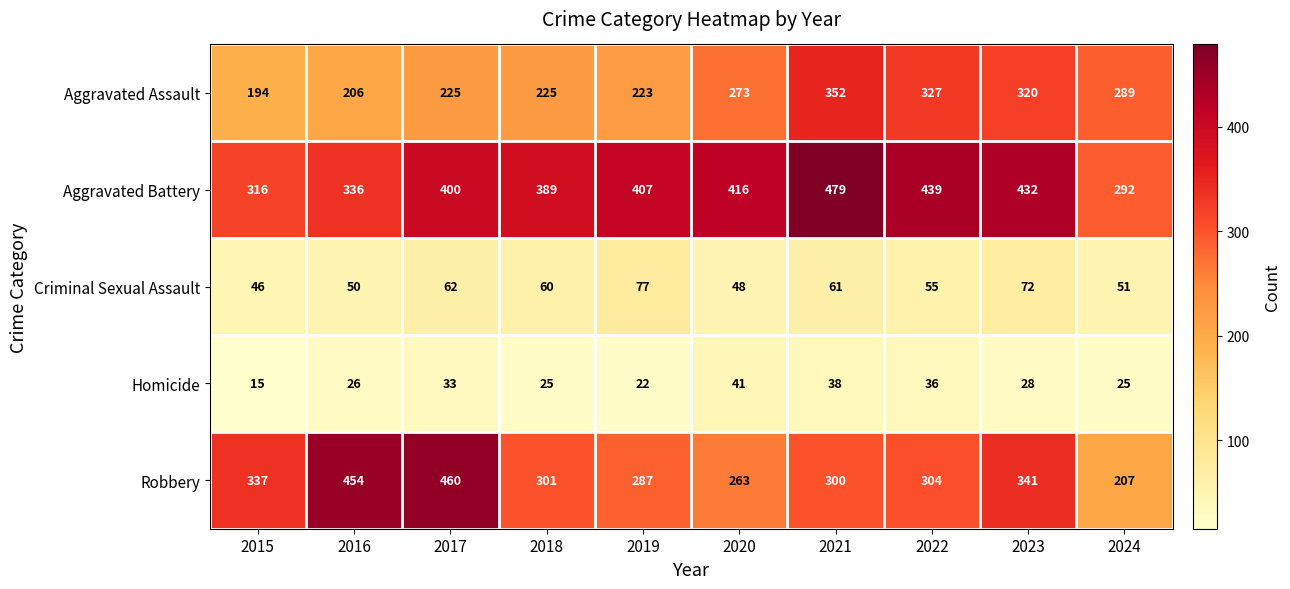

What is the difference between the maximum and minimum values in the Homicide series?

26